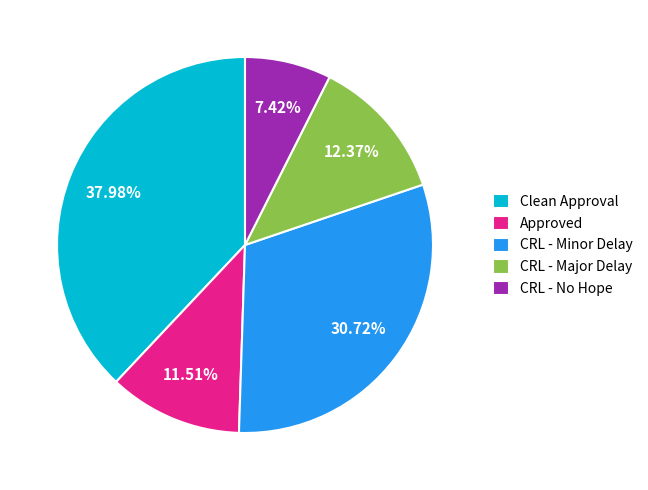

What percentage is NOT represented by CRL - No Hope?

92.6%